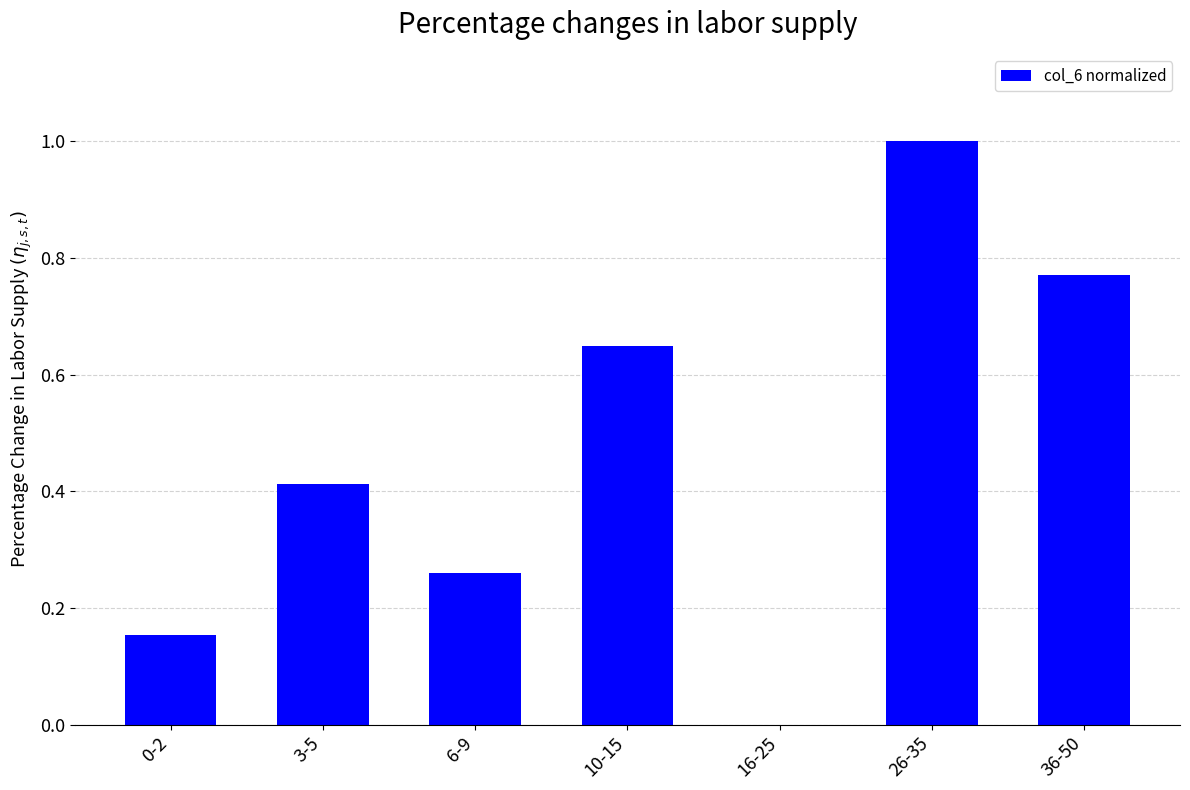

Which has a higher value, 16-25 or 10-15?

10-15